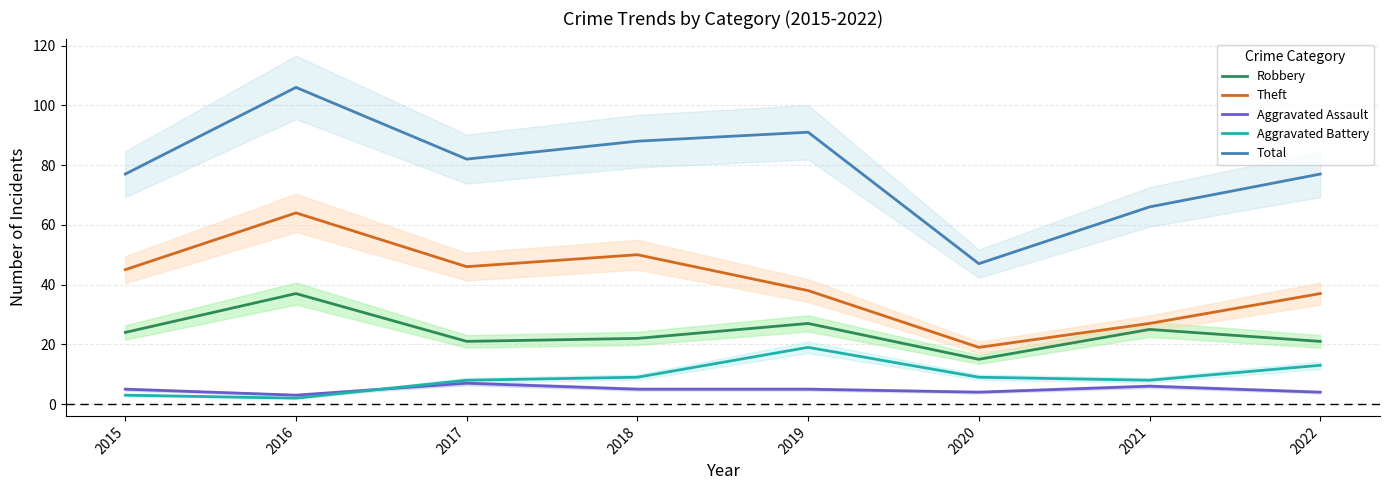

Which series has the largest range (max minus min)?

Total